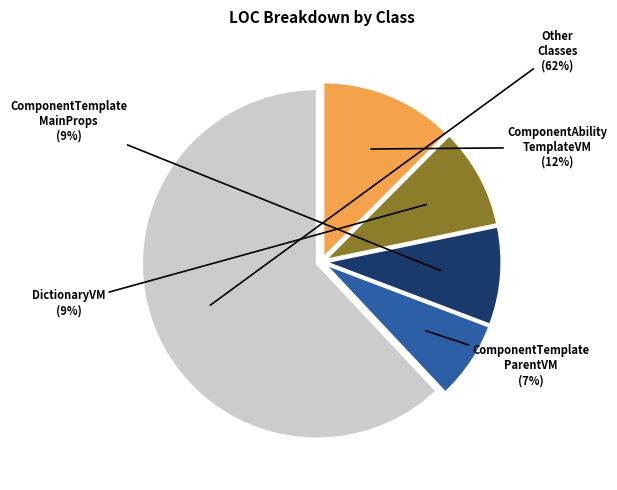

Does any single category account for the majority?

Yes